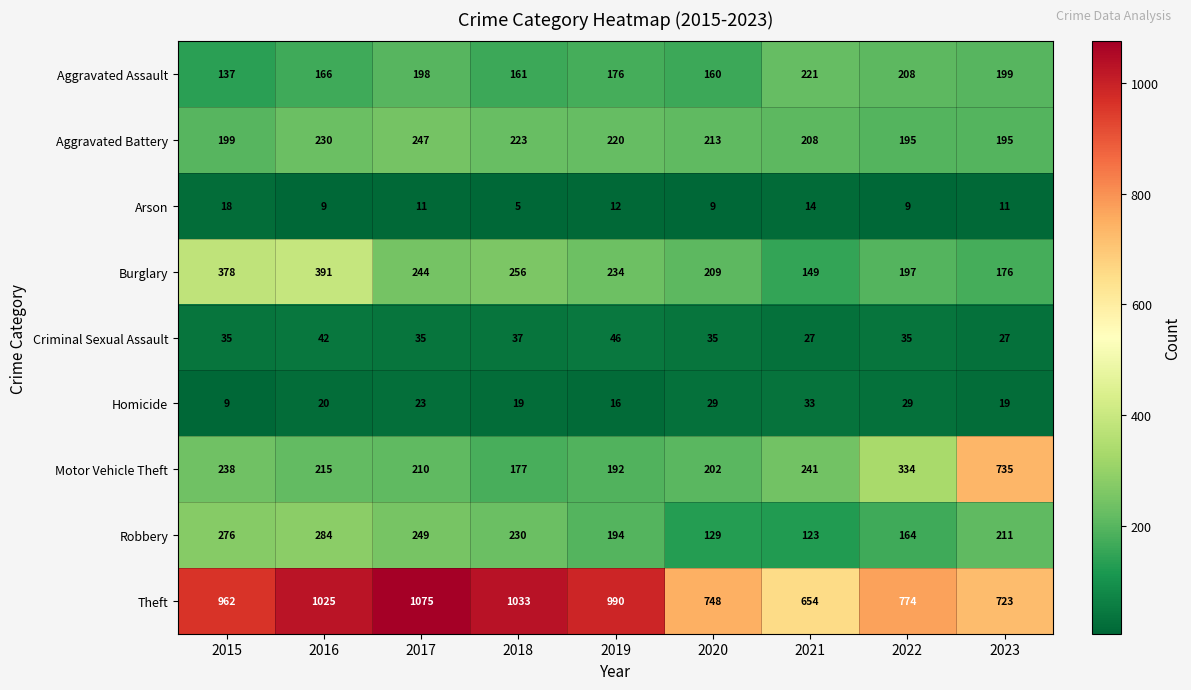

Read the Aggravated Battery value at 2015.

199